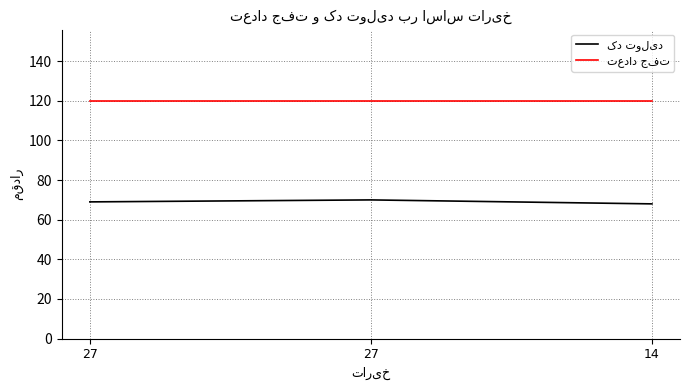

Does the chart display data point markers on the line(s)?

No